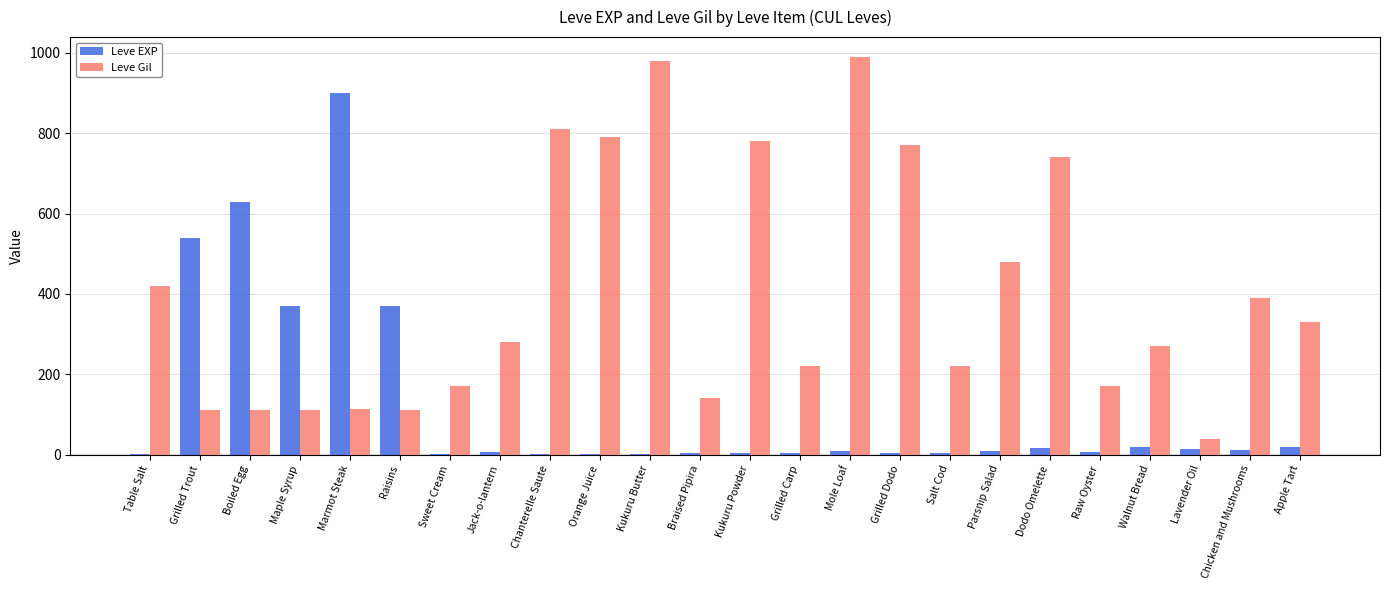

How many groups of bars are there?

24